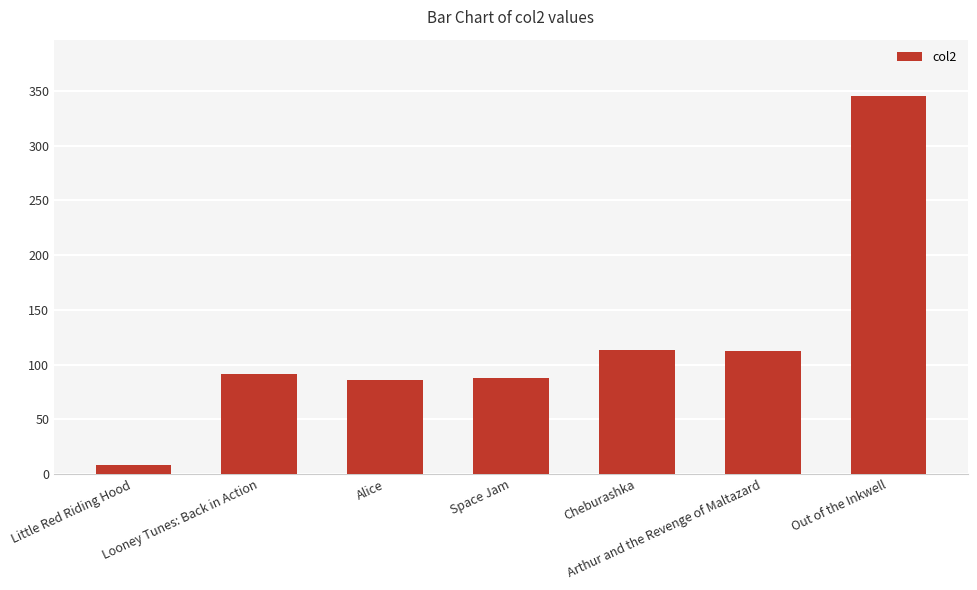

Where is the data nearest to the value 176?

Cheburashka